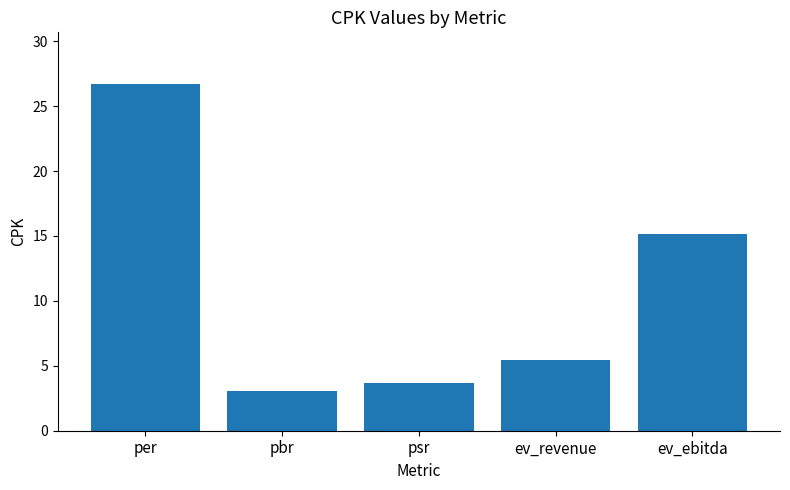

Rank the categories by value from lowest to highest.

pbr, psr, ev_revenue, ev_ebitda, per